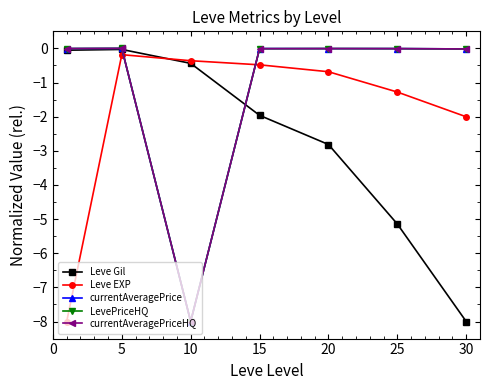

What is the difference between the maximum and minimum values in the Leve Gil series?

8.0